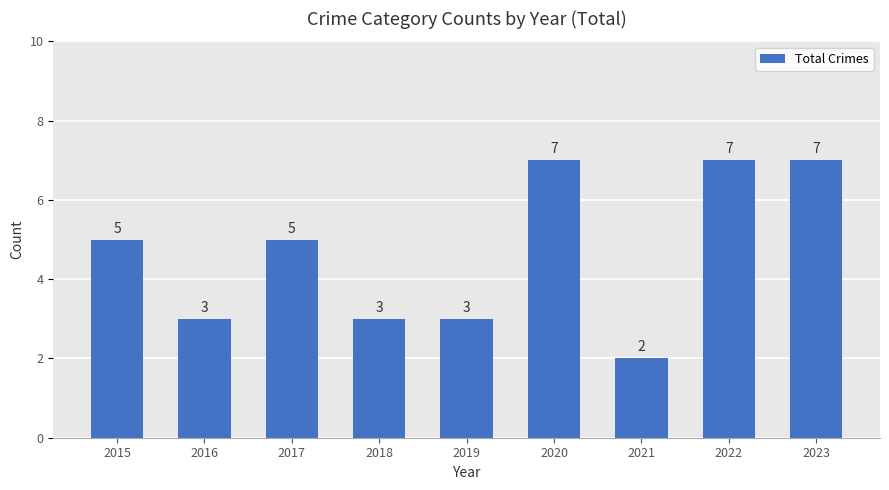

What is the value of the 6th bar from the left?

7